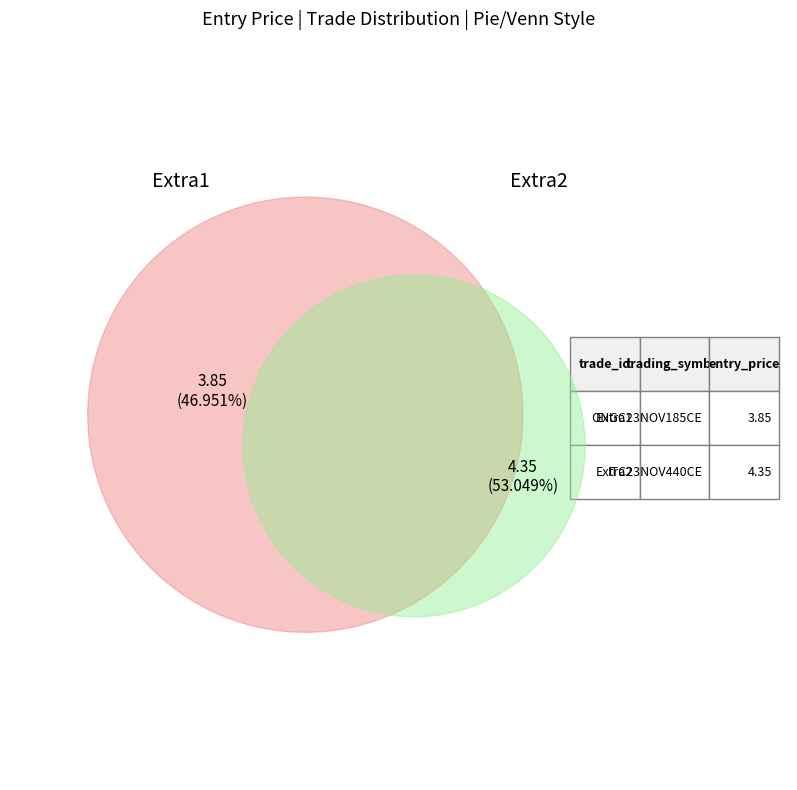

Combined, do Extra1
ONGC23NOV185CE and Extra2
ITC23NOV440CE account for over 50%?

Yes